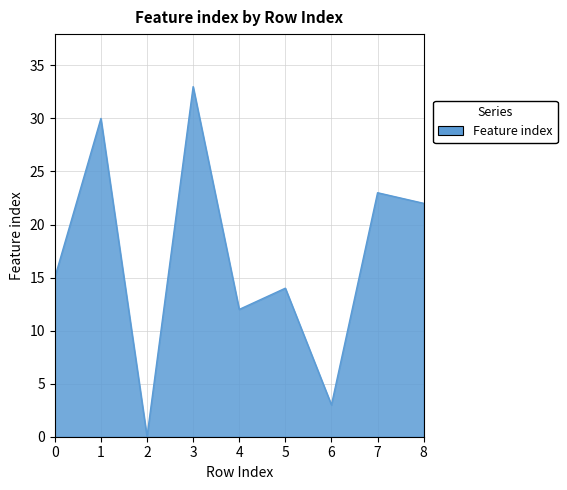

What value does the data have at 1?

30